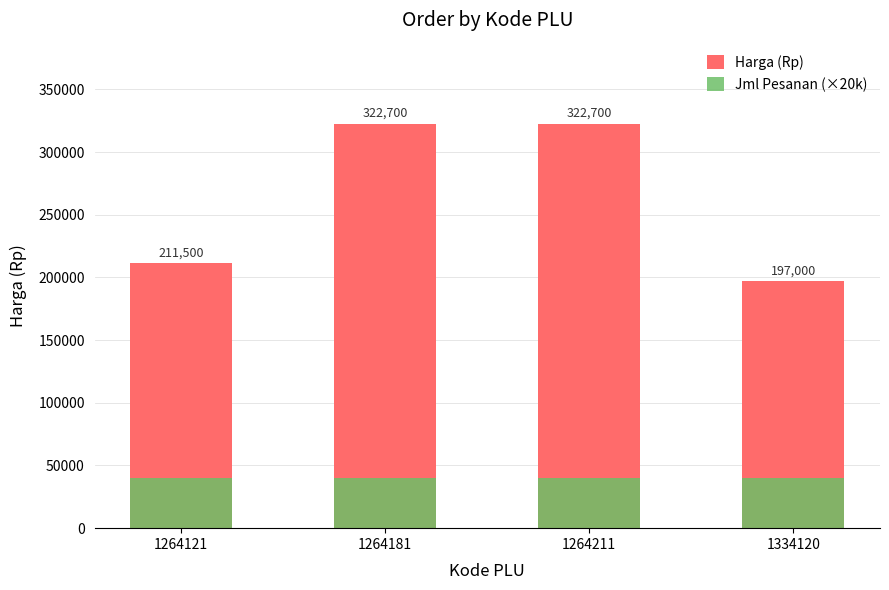

What is the highest value of the Harga (Rp) series?

322700